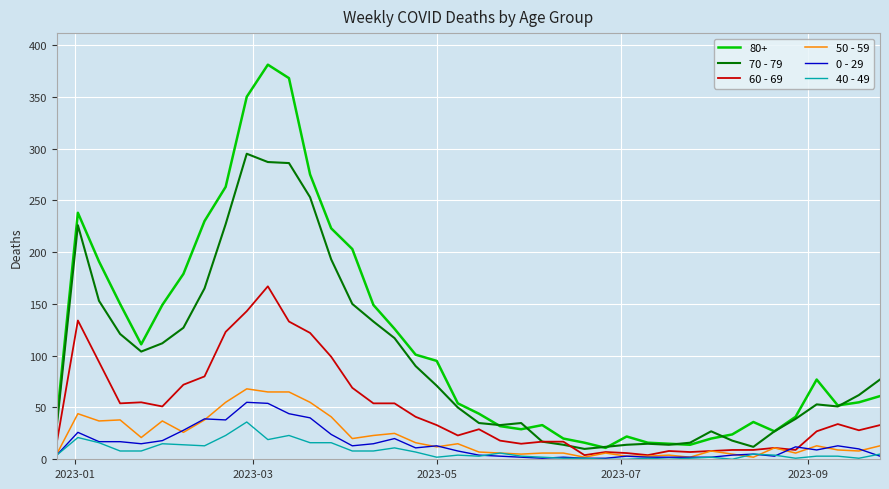

Which series has the largest total across all categories?

80+